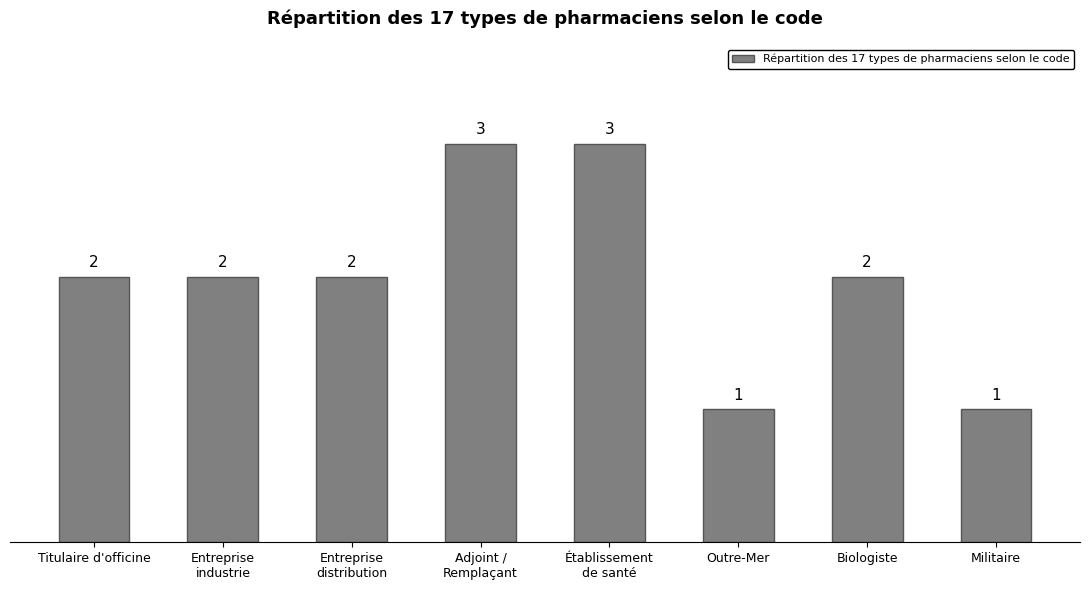

What is the difference between the maximum and minimum values?

2